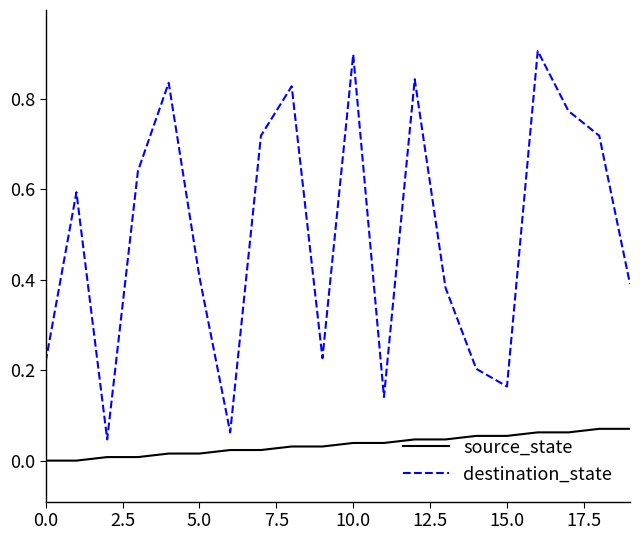

How many distinct data groups are displayed?

2